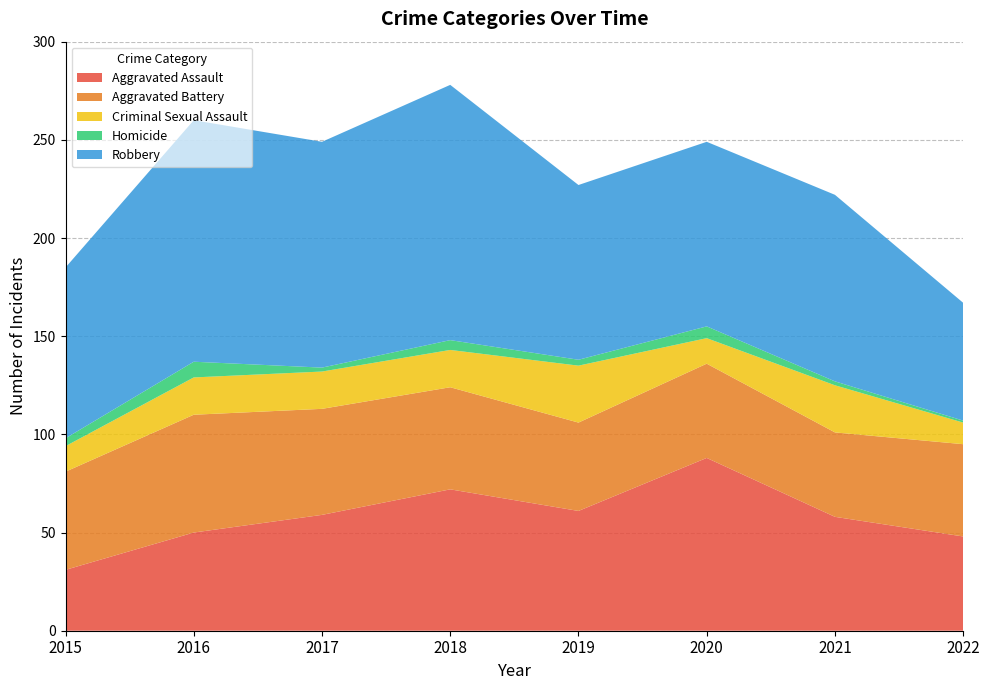

Reading left to right, transcribe all the data shown in this chart.

Aggravated Assault: 31	50	59	72	61	88	58	48
Aggravated Battery: 50	60	54	52	45	48	43	47
Criminal Sexual Assault: 13	19	19	19	29	13	24	11
Homicide: 4	8	2	5	3	6	2	1
Robbery: 87	123	115	130	89	94	95	60